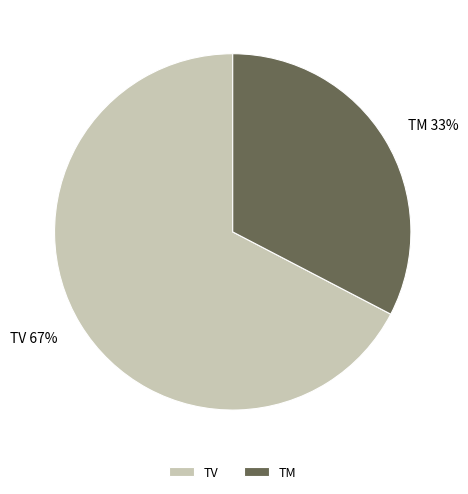

Is there a majority slice in this chart?

Yes